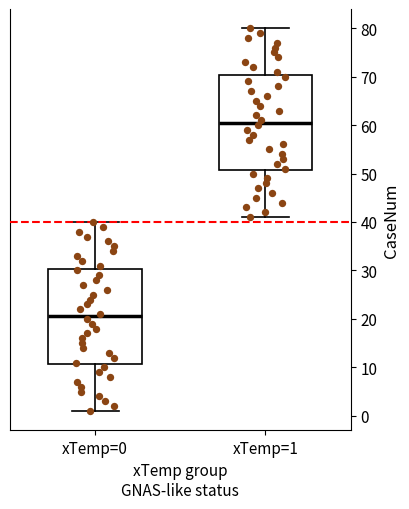

Which box has the highest median line?

xTemp=1